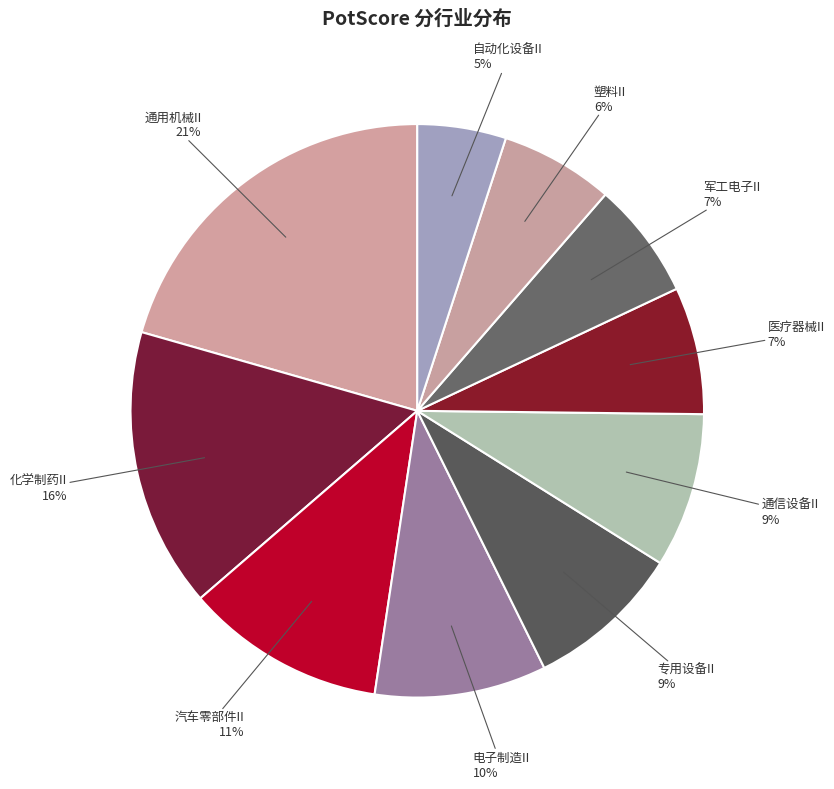

Which category has the biggest portion of the pie?

通用机械II